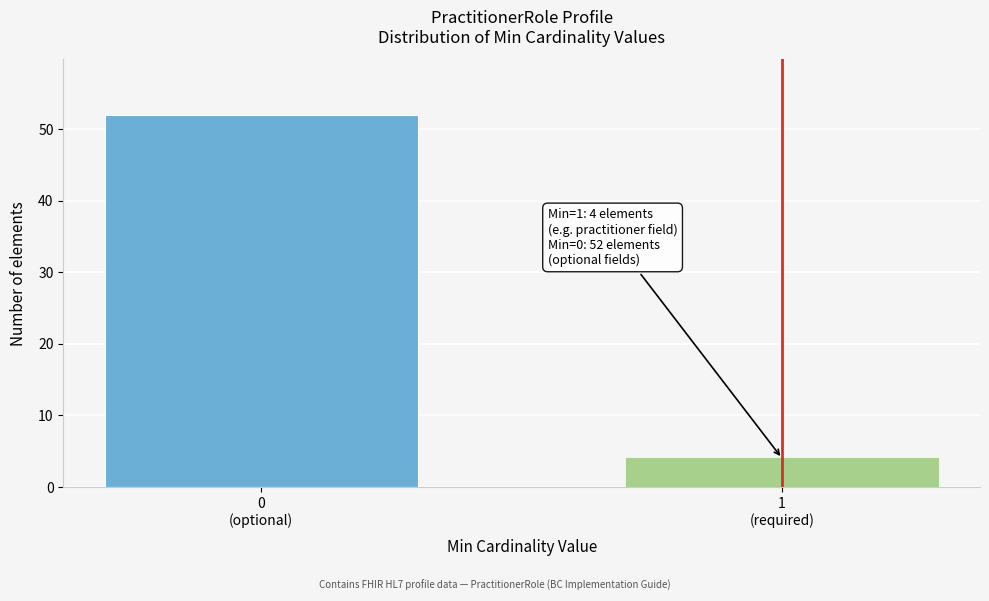

Reading left to right, list all the values displayed in this chart.

52	4